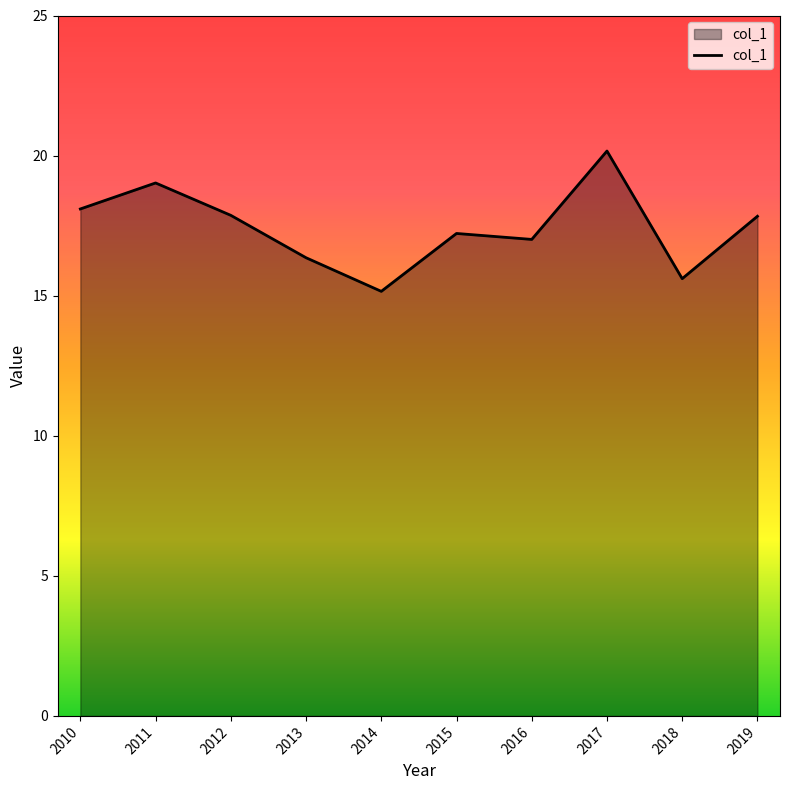

What is the change in value from 2011 to 2019?

-1.2